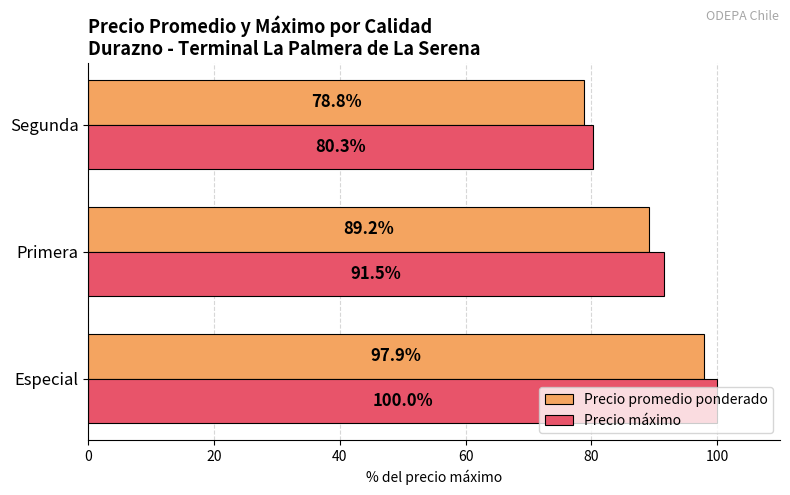

Rank the series at Especial from highest to lowest value.

Precio máximo, Precio promedio ponderado